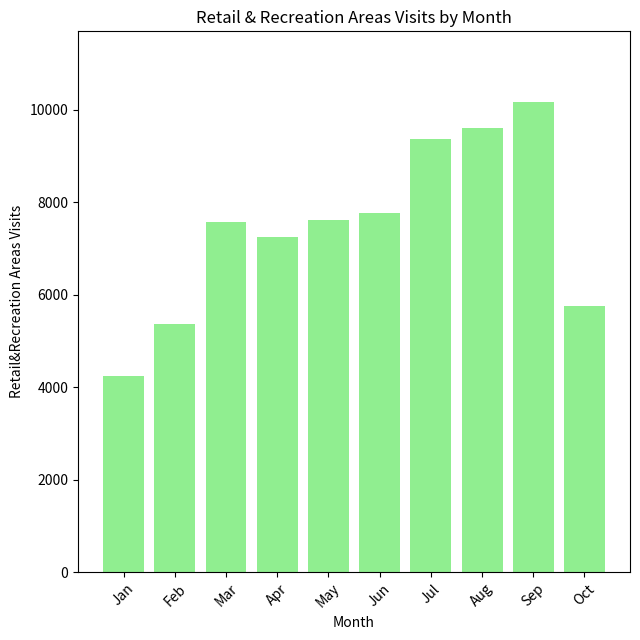

What is the approximate value at Jan, to the nearest 100?

4200